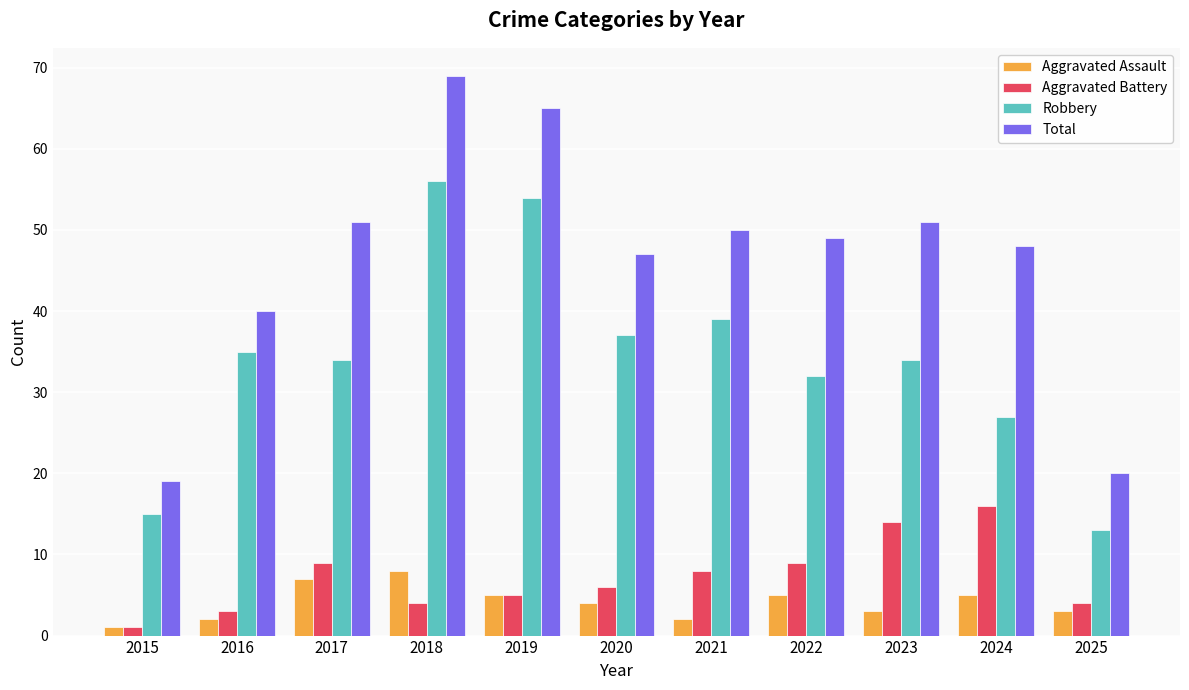

How many data points does each series have?

11